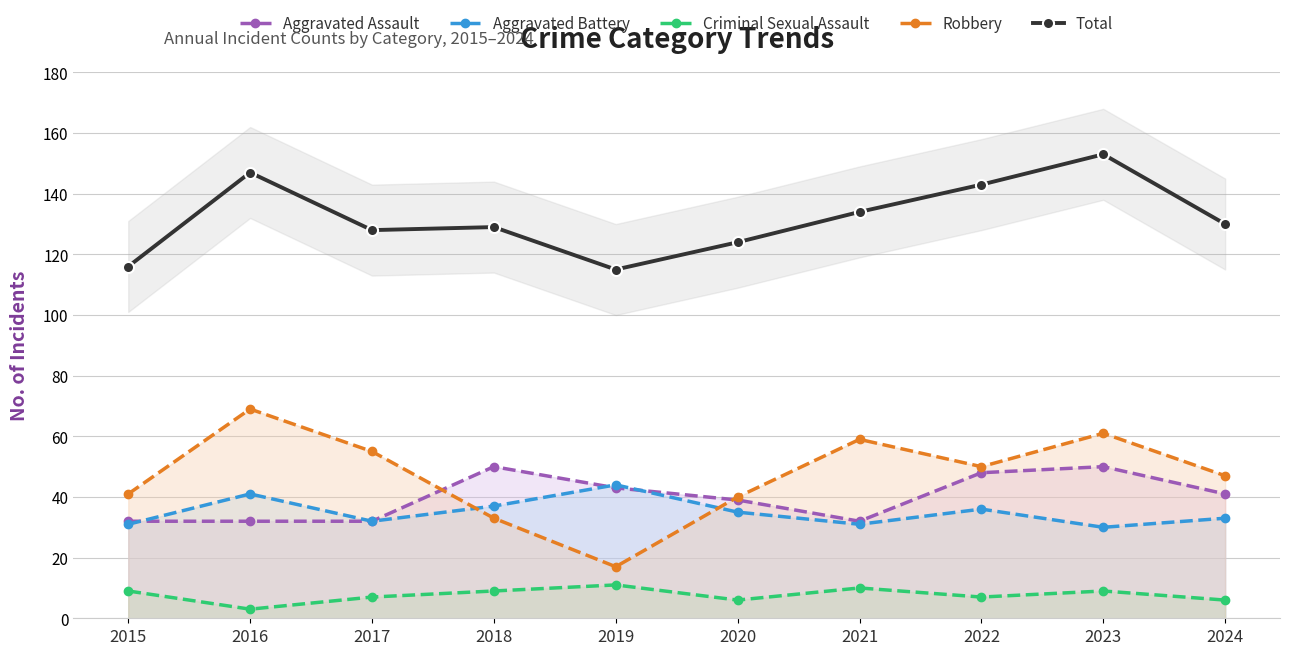

Count the Aggravated Assault values in the range 32 to 48.

8